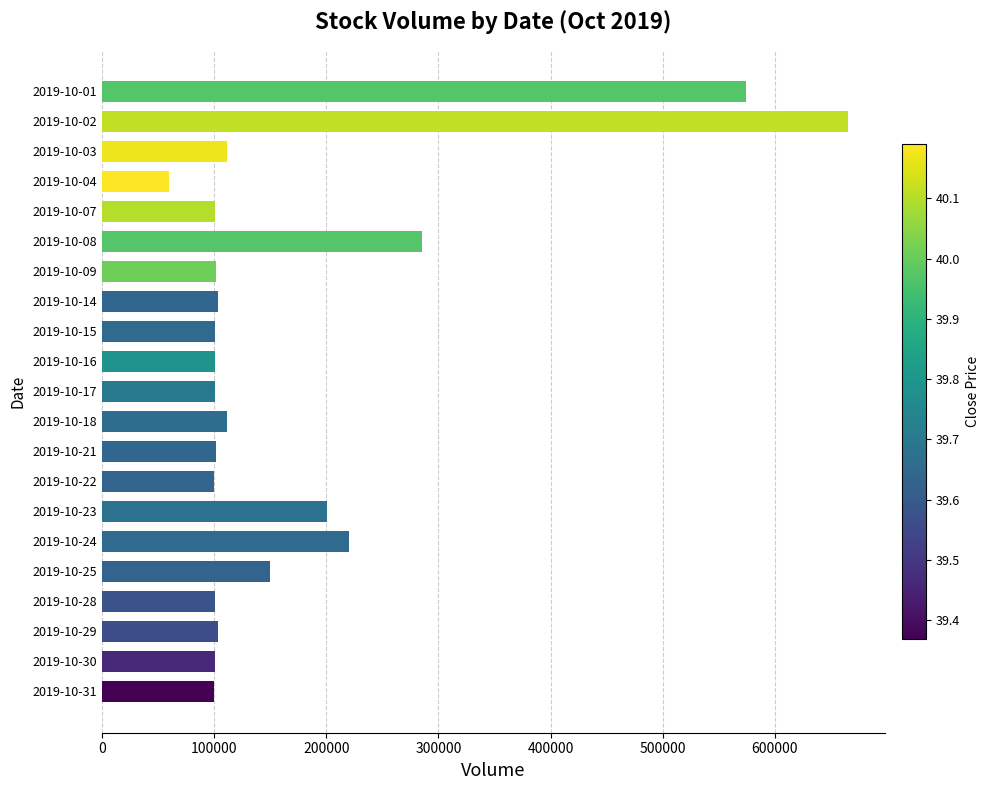

What is the change in value from 2019-10-08 to 2019-10-30?

-184000